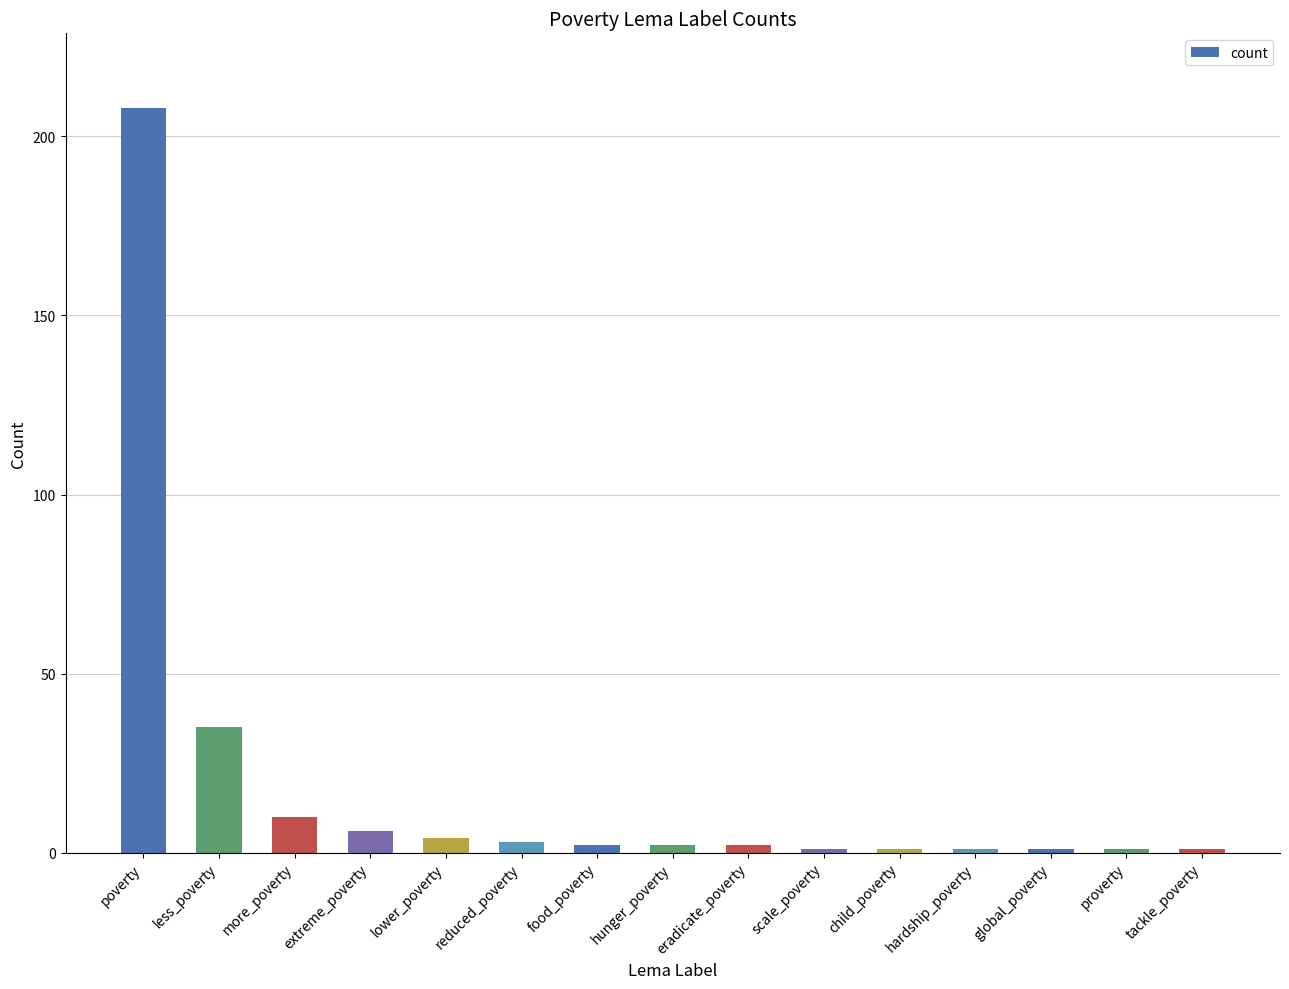

What is the difference between the maximum and minimum values?

207